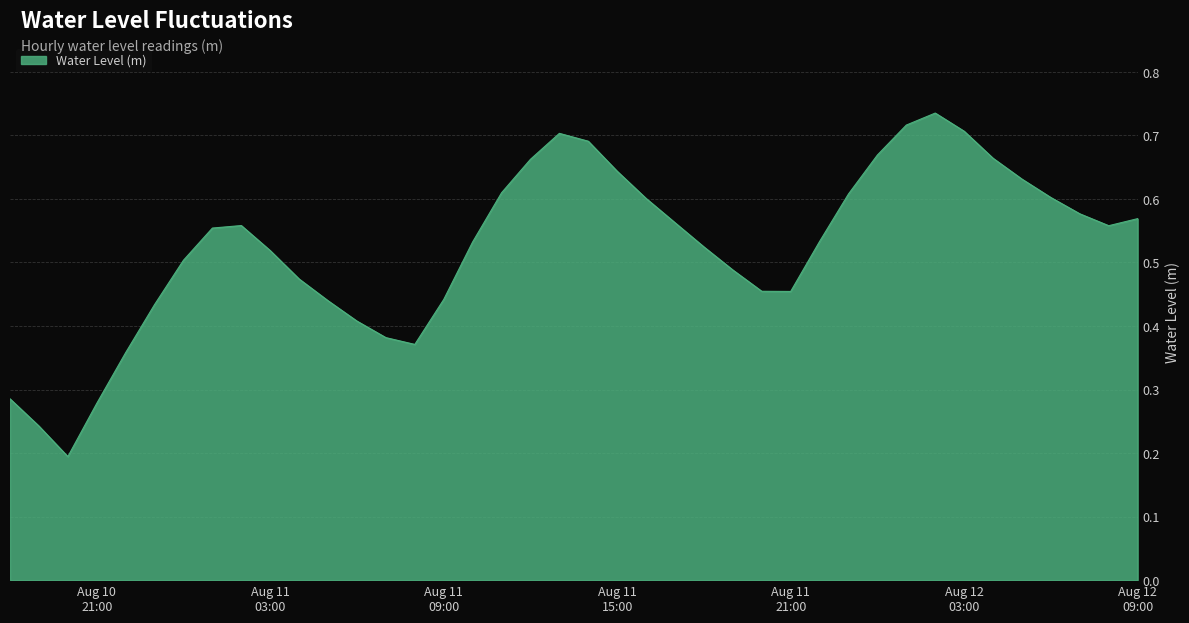

Where is the data nearest to the value 0?

2024-08-10 20:00:00